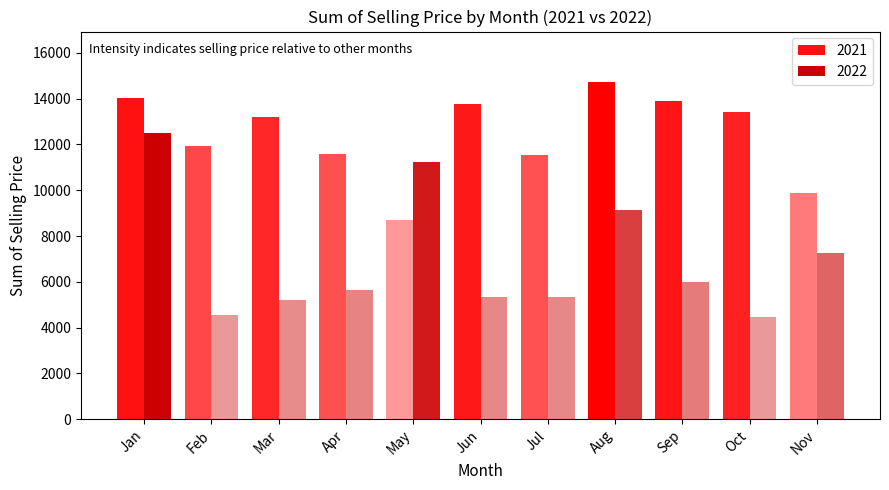

Which category has the lowest value in the 2021 series?

May